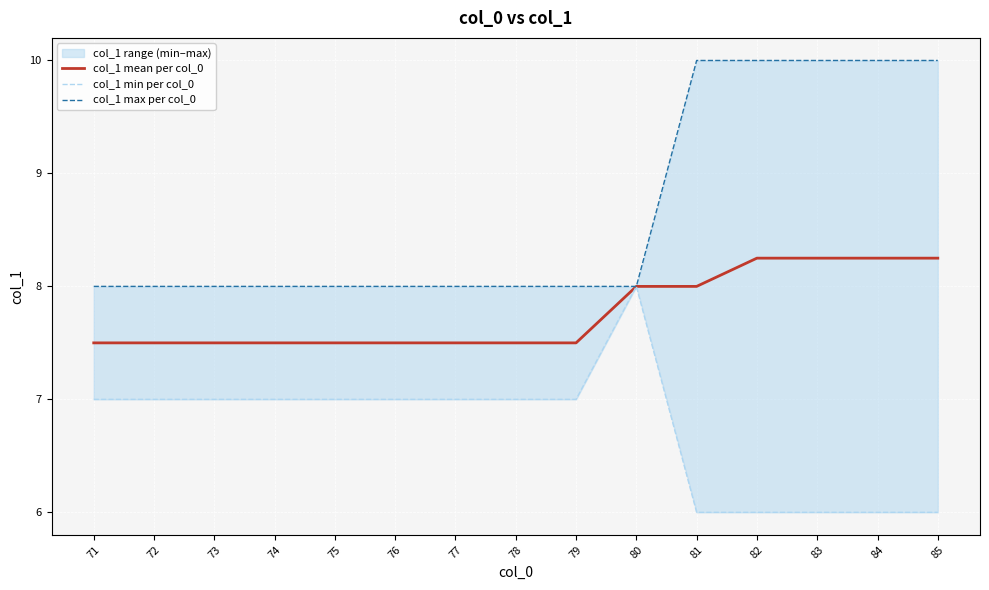

How many col_1 min per col_0 values are between 6 and 7?

14